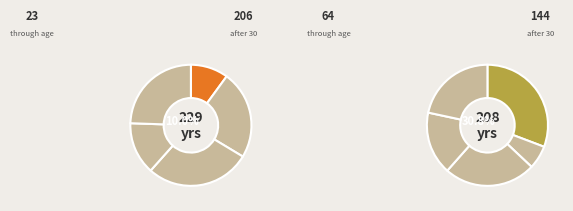

Which slice is the smallest?

PS007